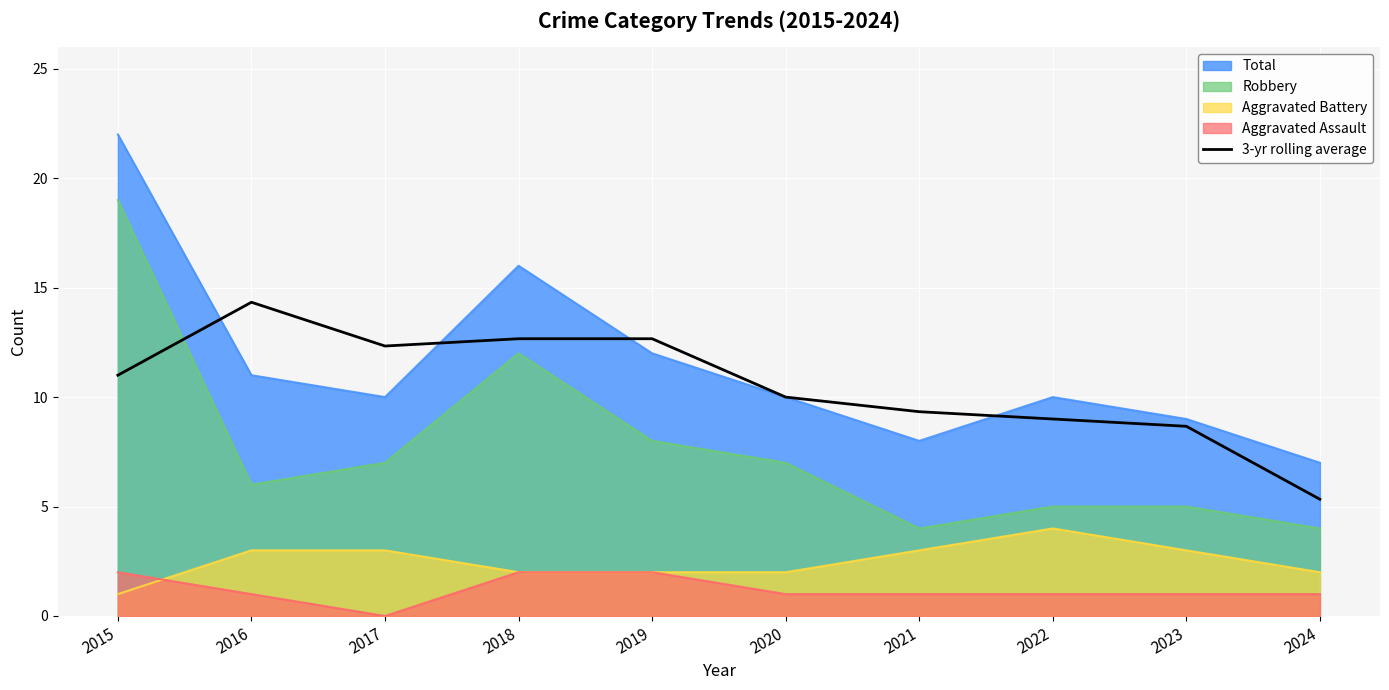

How many data points does each series have?

10